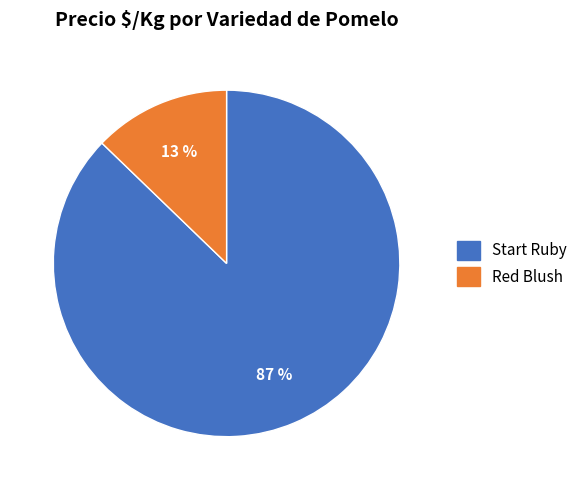

To the nearest percent, what percentage of the pie is Red Blush?

13%